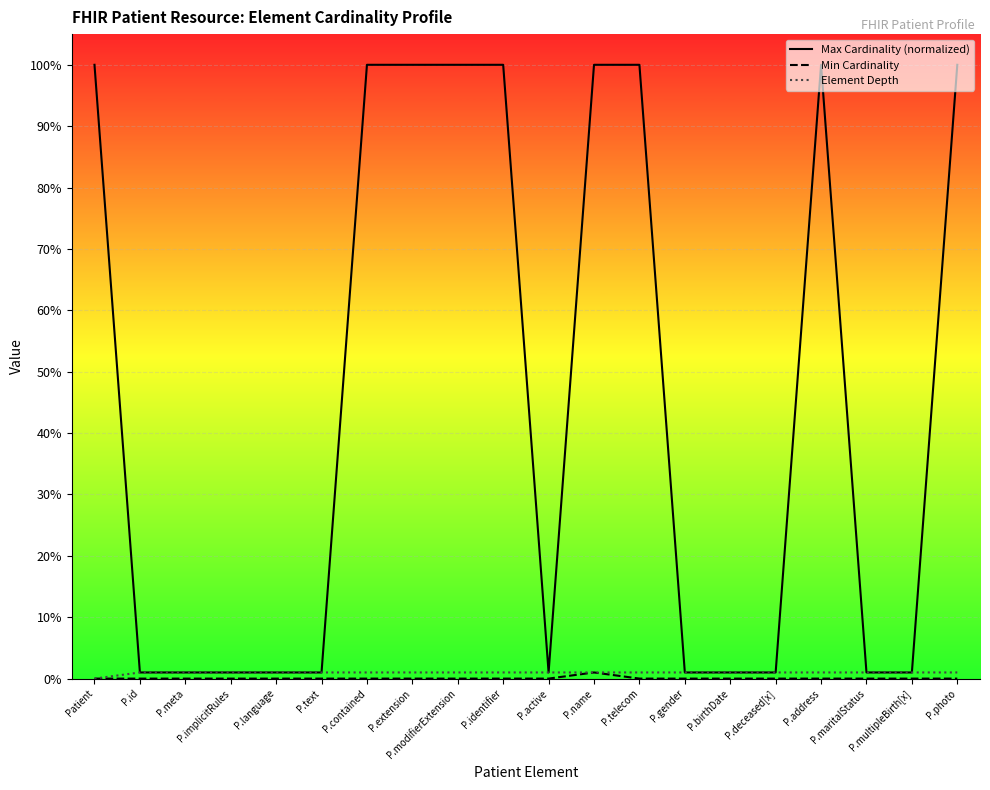

Which has a higher value, P.telecom or P.multipleBirth[x]?

P.telecom